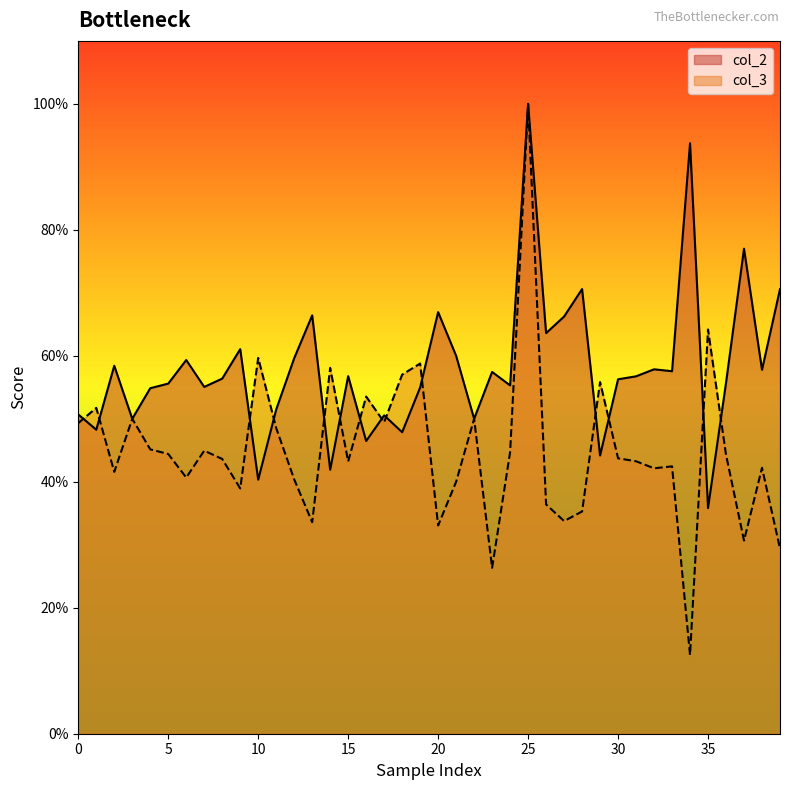

Reading left to right, what are all the values shown in this chart?

col_2: 0.5	0.5	0.6	0.5	0.5	0.6	0.6	0.6	0.6	0.6	0.4	0.5	0.6	0.7	0.4	0.6	0.5	0.5	0.5	0.5	0.7	0.6	0.5	0.6	0.6	1.0	0.6	0.7	0.7	0.4	0.6	0.6	0.6	0.6	0.9	0.4	0.6	0.8	0.6	0.7
col_3: 0.5	0.5	0.4	0.5	0.5	0.4	0.4	0.4	0.4	0.4	0.6	0.5	0.4	0.3	0.6	0.4	0.5	0.5	0.6	0.6	0.3	0.4	0.5	0.3	0.4	1.0	0.4	0.3	0.4	0.6	0.4	0.4	0.4	0.4	0.1	0.6	0.4	0.3	0.4	0.3